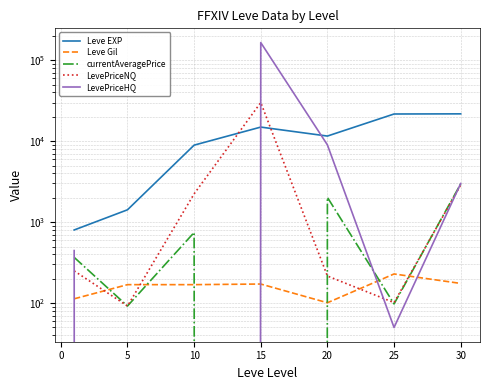

How many values in the LevePriceNQ series exceed 250?

3